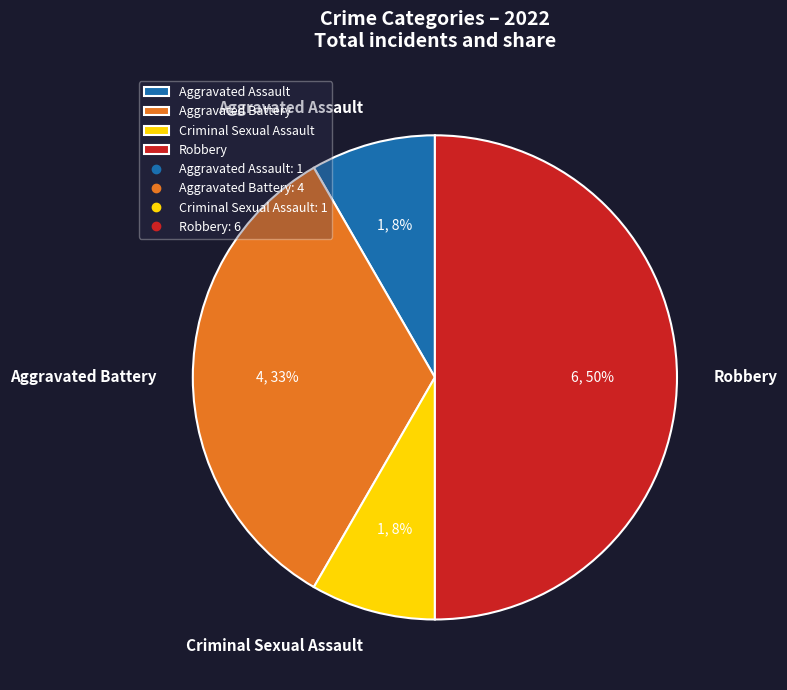

Is Aggravated Assault the majority of the pie?

No